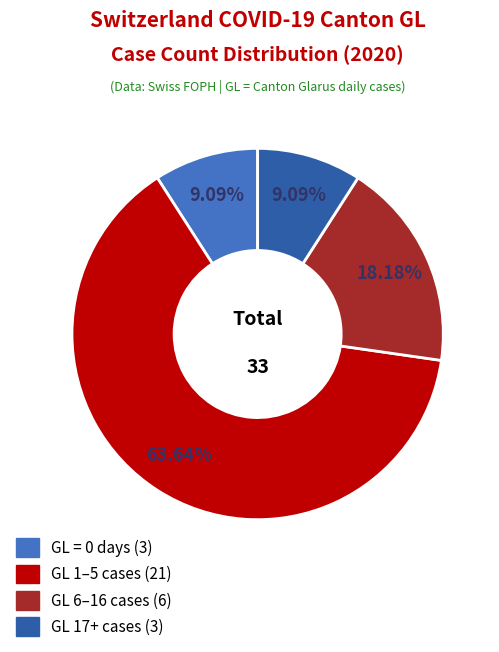

Does any single category account for the majority?

Yes